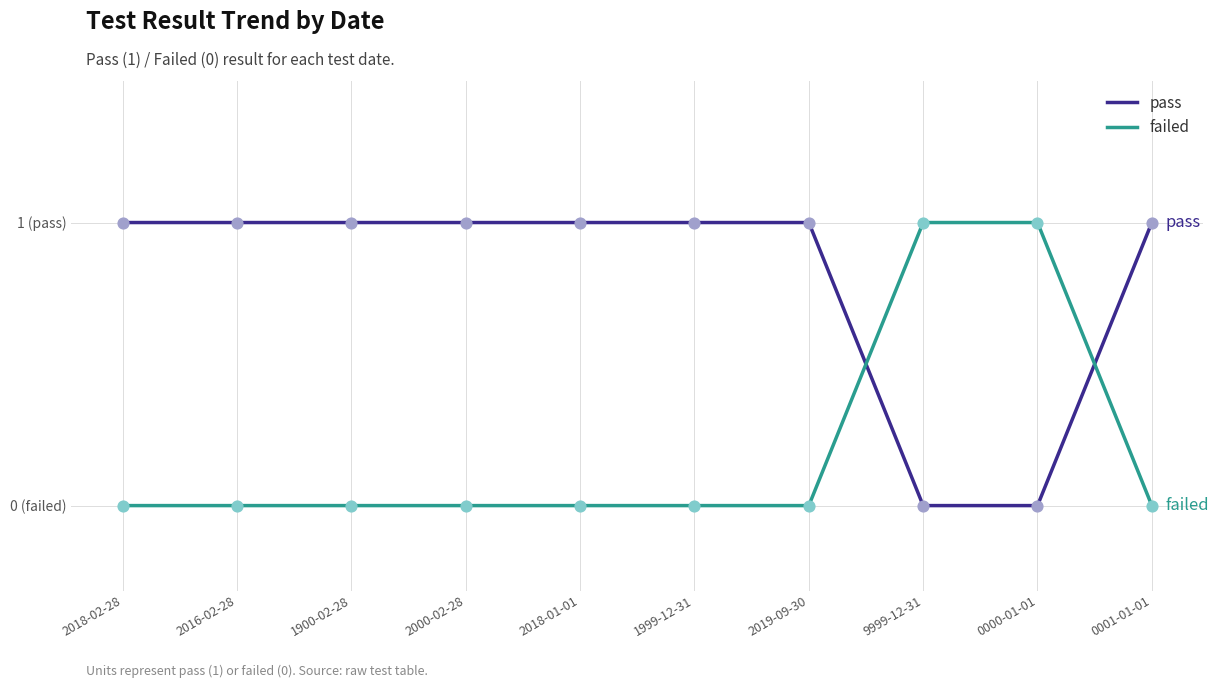

What are all the series names shown in the legend?

pass, failed